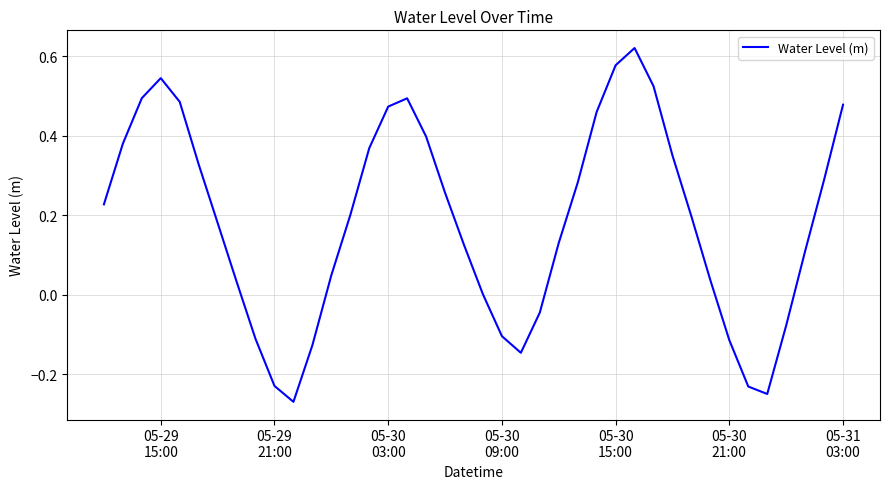

What is the difference between the maximum and minimum values?

0.9